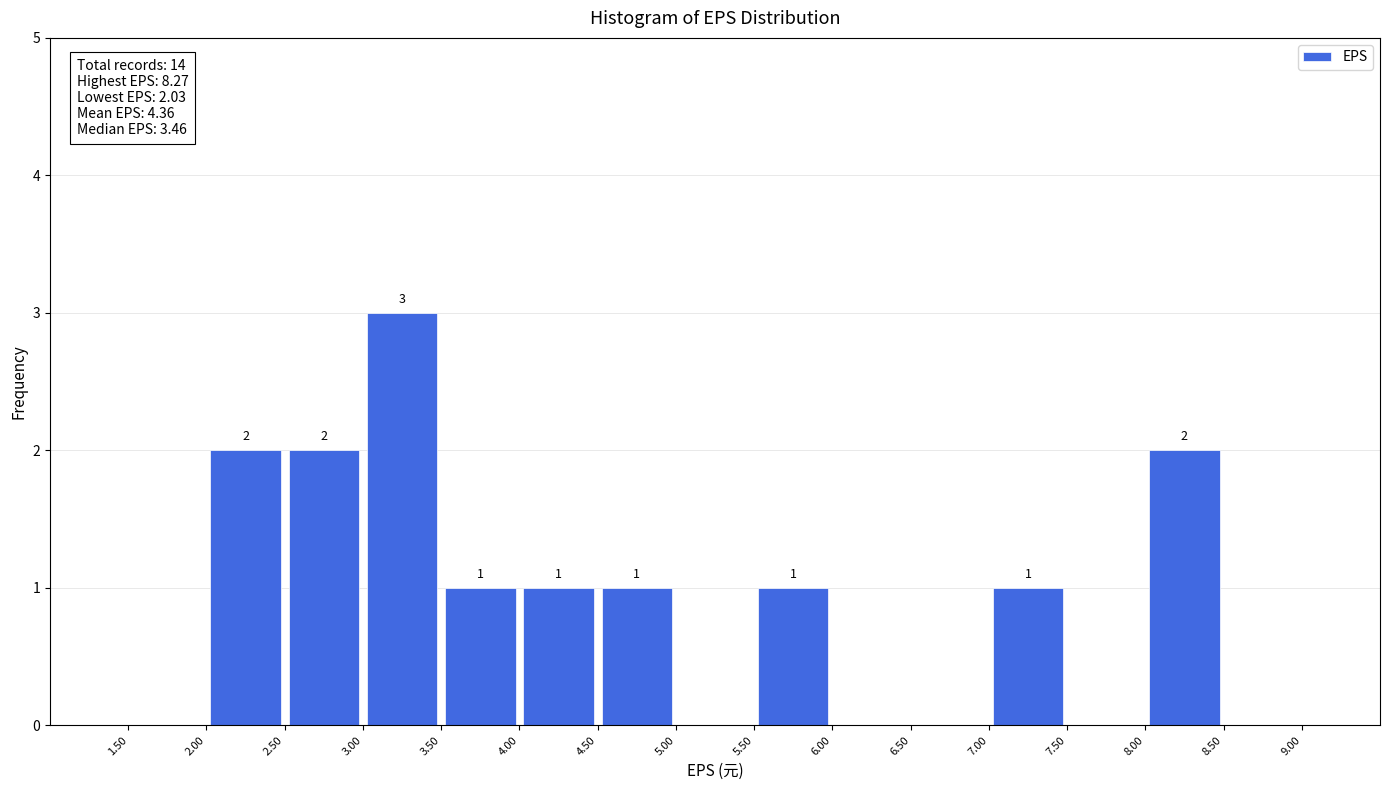

Which range on the x-axis has the tallest bar?

3.00 to 3.50